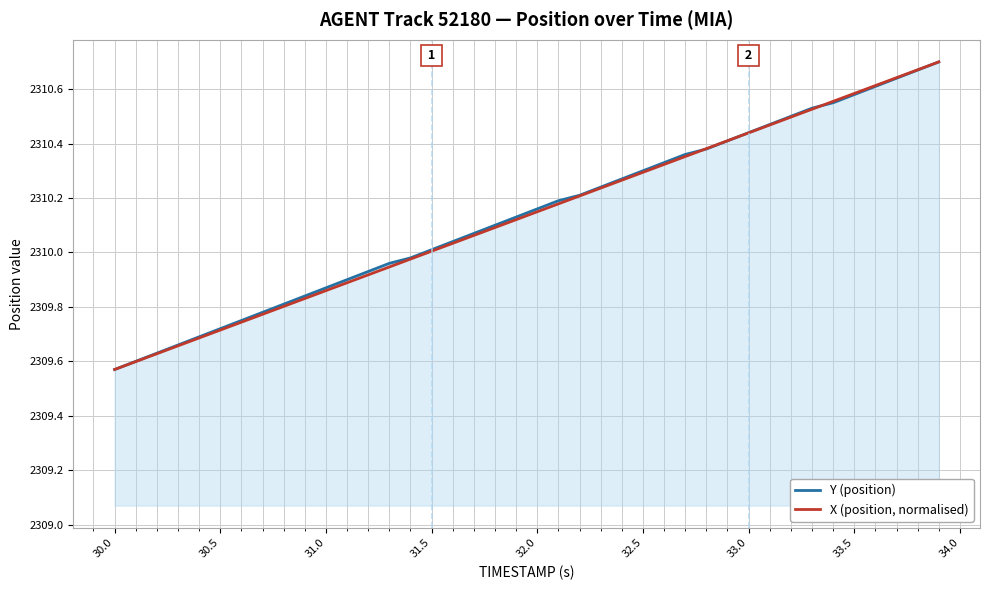

List the series in order of their overall mean, highest first.

Y (position), X (position, normalised)